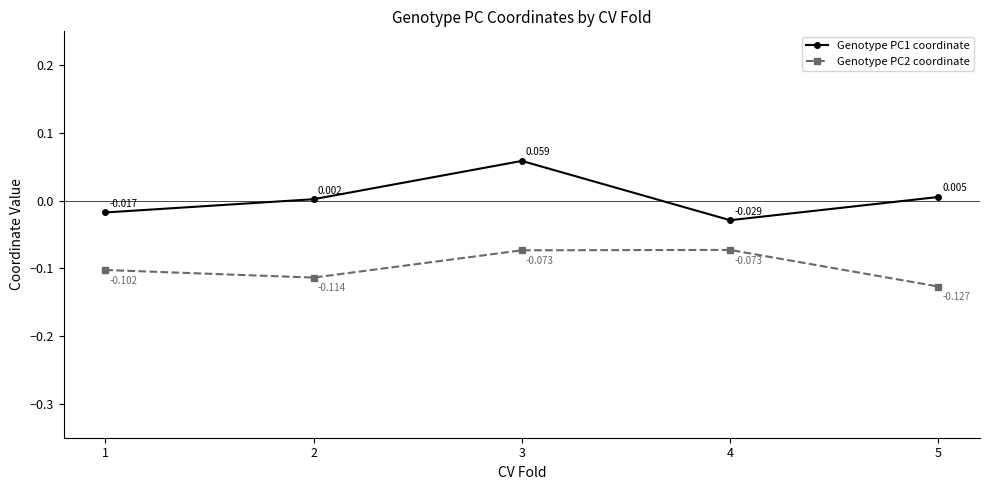

True or false: Genotype PC1 coordinate and Genotype PC2 coordinate cross at least once.

False